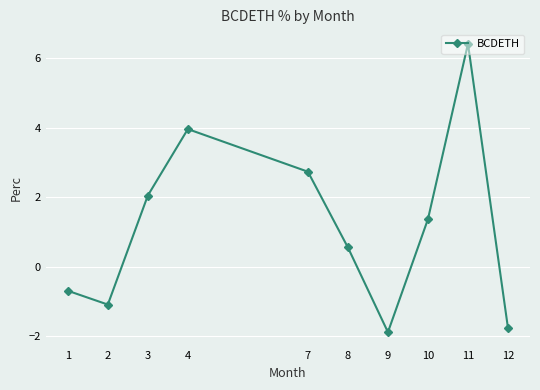

Reading left to right, list all the values displayed in this chart.

1=-0.7	2=-1.1	3=2.0	4=4.0	7=2.7	8=0.6	9=-1.9	10=1.4	11=6.4	12=-1.8